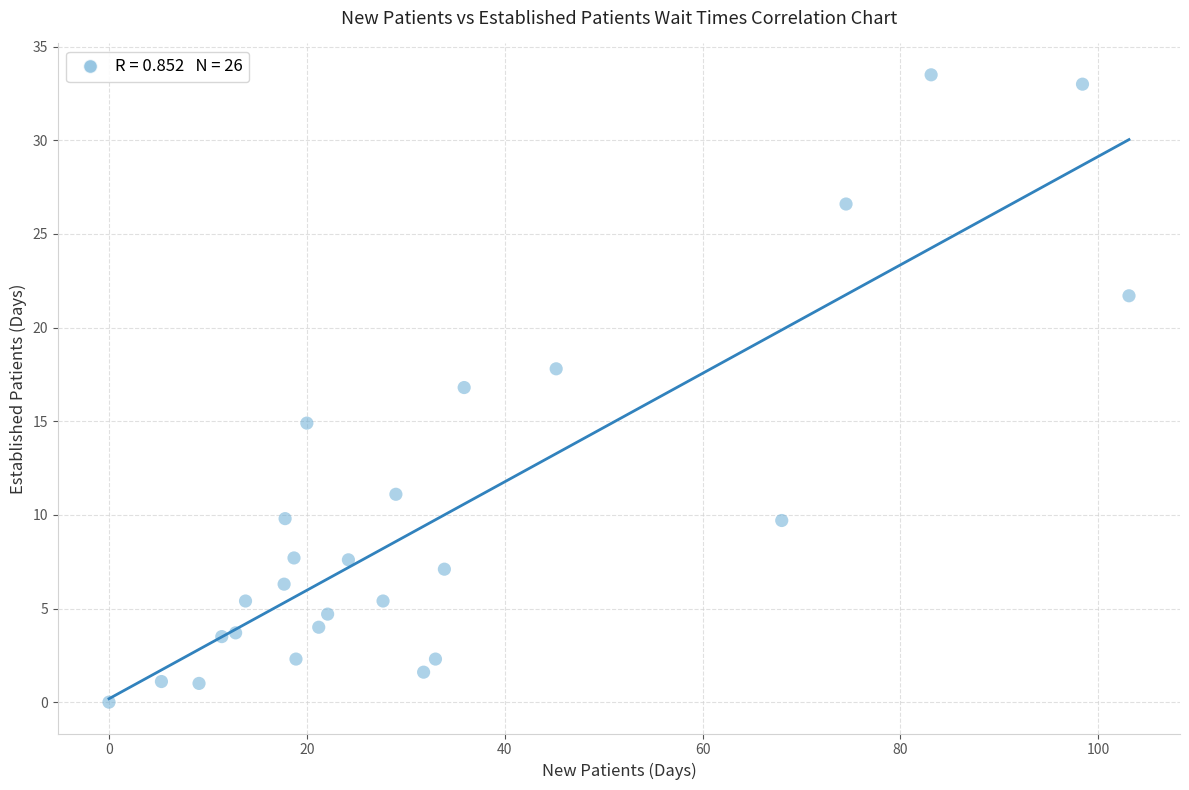

What is the range of Y values (max minus min)?

33.5